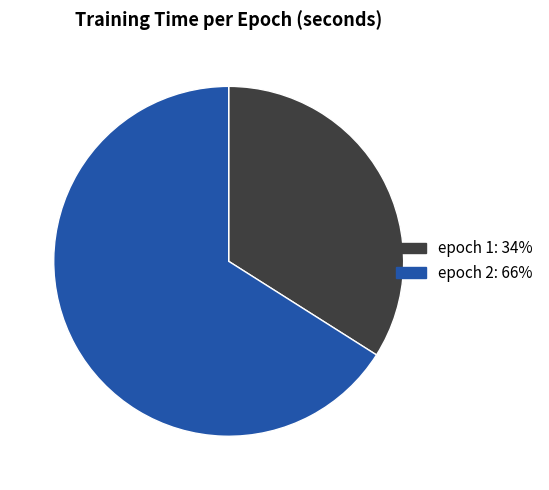

Is there any slice that represents more than half of the pie?

Yes